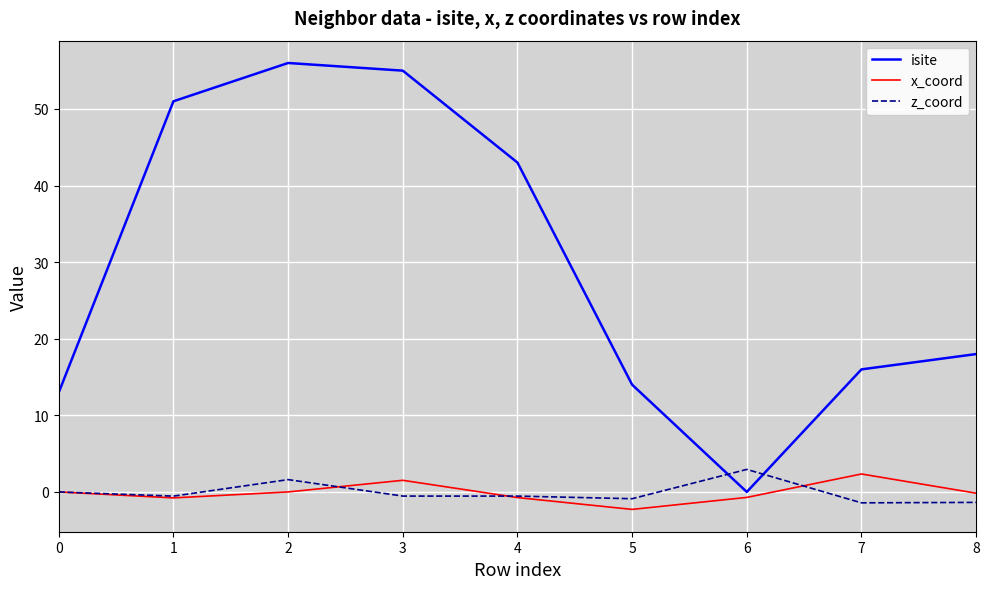

Is the value of z_coord at 5 greater than the value of x_coord at 3?

No